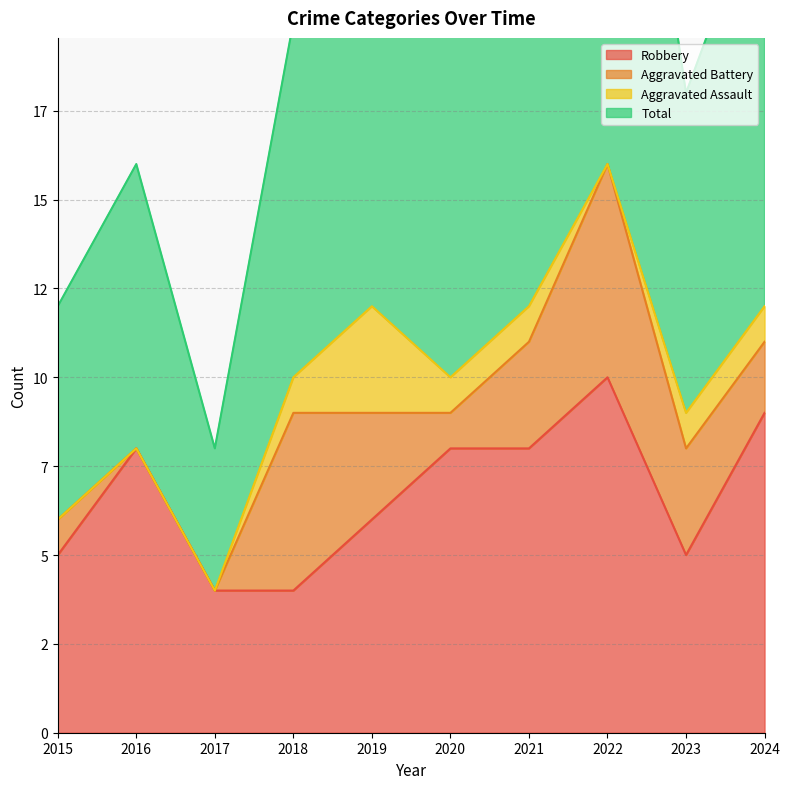

Which category has the lowest value in the Robbery series?

2017